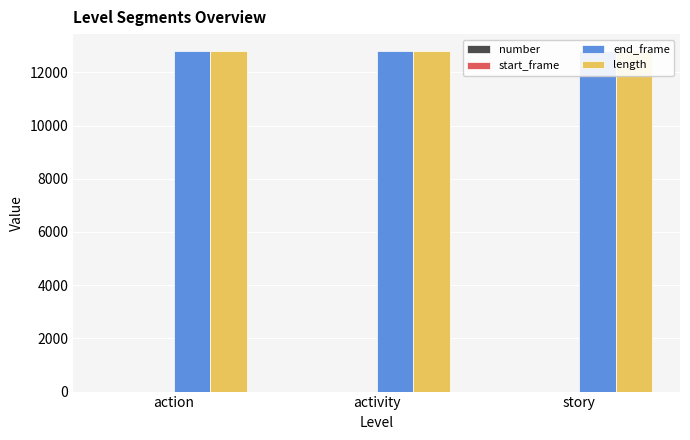

Reading left to right, extract all data points from this chart.

number: 1	1	1
start_frame: 0	0	0
end_frame: 12796	12796	12796
length: 12797	12797	12797